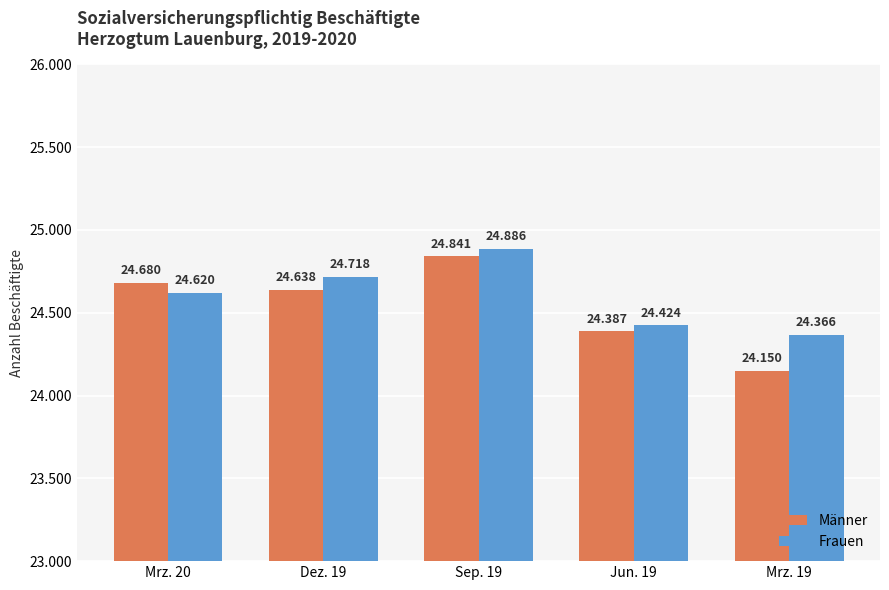

The value of Männer at Mrz. 20 is 24680. True or false?

True